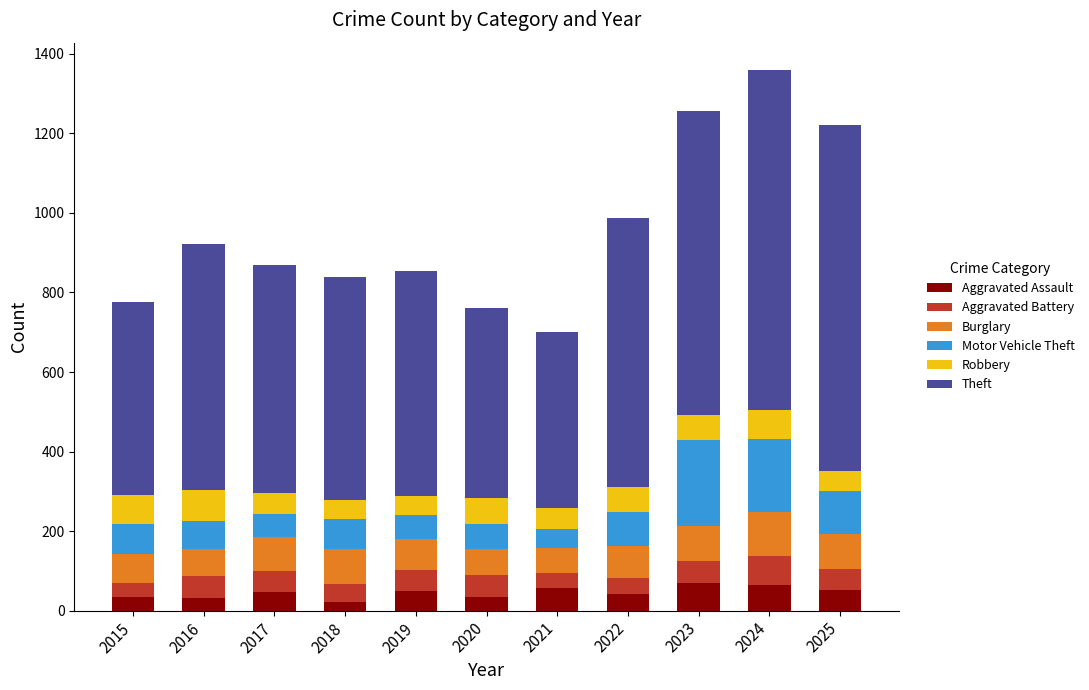

True or false: Aggravated Assault has a value of 34 at 2015.

True